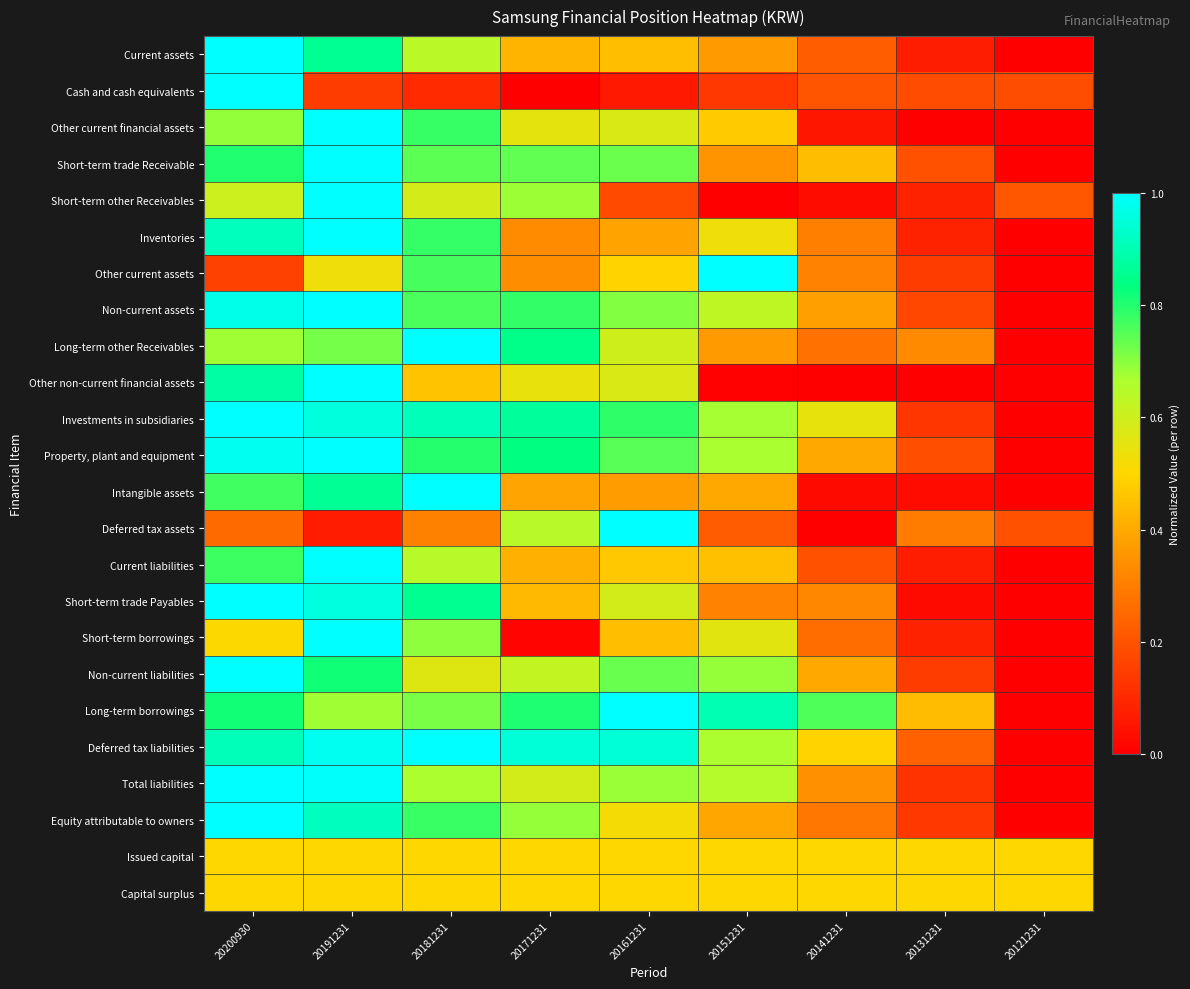

Reading left to right, transcribe all the data shown in this chart.

Current assets: 20200930=1.0	20191231=0.9	20181231=0.6	20171231=0.4	20161231=0.4	20151231=0.4	20141231=0.2	20131231=0.1	20121231=0.0
Cash and cash equivalents: 20200930=1.0	20191231=0.1	20181231=0.1	20171231=0.0	20161231=0.1	20151231=0.1	20141231=0.2	20131231=0.2	20121231=0.2
Other current financial assets: 20200930=0.7	20191231=1.0	20181231=0.8	20171231=0.6	20161231=0.6	20151231=0.5	20141231=0.1	20131231=0.0	20121231=0.0
Short-term trade Receivable: 20200930=0.8	20191231=1.0	20181231=0.7	20171231=0.7	20161231=0.7	20151231=0.4	20141231=0.4	20131231=0.2	20121231=0.0
Short-term other Receivables: 20200930=0.6	20191231=1.0	20181231=0.6	20171231=0.7	20161231=0.2	20151231=0.0	20141231=0.0	20131231=0.1	20121231=0.2
Inventories: 20200930=0.9	20191231=1.0	20181231=0.8	20171231=0.3	20161231=0.4	20151231=0.5	20141231=0.3	20131231=0.1	20121231=0.0
Other current assets: 20200930=0.2	20191231=0.5	20181231=0.8	20171231=0.3	20161231=0.5	20151231=1.0	20141231=0.3	20131231=0.1	20121231=0.0
Non-current assets: 20200930=1.0	20191231=1.0	20181231=0.8	20171231=0.8	20161231=0.7	20151231=0.6	20141231=0.4	20131231=0.2	20121231=0.0
Long-term other Receivables: 20200930=0.7	20191231=0.7	20181231=1.0	20171231=0.8	20161231=0.6	20151231=0.4	20141231=0.3	20131231=0.3	20121231=0.0
Other non-current financial assets: 20200930=0.9	20191231=1.0	20181231=0.5	20171231=0.5	20161231=0.6	20151231=0.0	20141231=0.0	20131231=0.0	20121231=0.0
Investments in subsidiaries: 20200930=1.0	20191231=1.0	20181231=0.9	20171231=0.9	20161231=0.8	20151231=0.7	20141231=0.5	20131231=0.1	20121231=0.0
Property, plant and equipment: 20200930=1.0	20191231=1.0	20181231=0.8	20171231=0.8	20161231=0.7	20151231=0.7	20141231=0.4	20131231=0.2	20121231=0.0
Intangible assets: 20200930=0.8	20191231=0.9	20181231=1.0	20171231=0.4	20161231=0.4	20151231=0.4	20141231=0.0	20131231=0.0	20121231=0.0
Deferred tax assets: 20200930=0.3	20191231=0.1	20181231=0.3	20171231=0.6	20161231=1.0	20151231=0.2	20141231=0.0	20131231=0.3	20121231=0.2
Current liabilities: 20200930=0.8	20191231=1.0	20181231=0.6	20171231=0.4	20161231=0.5	20151231=0.5	20141231=0.2	20131231=0.1	20121231=0.0
Short-term trade Payables: 20200930=1.0	20191231=1.0	20181231=0.9	20171231=0.4	20161231=0.6	20151231=0.3	20141231=0.3	20131231=0.0	20121231=0.0
Short-term borrowings: 20200930=0.5	20191231=1.0	20181231=0.7	20171231=0.0	20161231=0.4	20151231=0.6	20141231=0.3	20131231=0.1	20121231=0.0
Non-current liabilities: 20200930=1.0	20191231=0.8	20181231=0.6	20171231=0.6	20161231=0.7	20151231=0.7	20141231=0.4	20131231=0.1	20121231=0.0
Long-term borrowings: 20200930=0.8	20191231=0.7	20181231=0.7	20171231=0.8	20161231=1.0	20151231=0.9	20141231=0.8	20131231=0.4	20121231=0.0
Deferred tax liabilities: 20200930=0.9	20191231=1.0	20181231=1.0	20171231=0.9	20161231=0.9	20151231=0.7	20141231=0.5	20131231=0.2	20121231=0.0
Total liabilities: 20200930=1.0	20191231=1.0	20181231=0.7	20171231=0.6	20161231=0.7	20151231=0.6	20141231=0.3	20131231=0.1	20121231=0.0
Equity attributable to owners: 20200930=1.0	20191231=0.9	20181231=0.8	20171231=0.7	20161231=0.5	20151231=0.4	20141231=0.3	20131231=0.1	20121231=0.0
Issued capital: 20200930=0.5	20191231=0.5	20181231=0.5	20171231=0.5	20161231=0.5	20151231=0.5	20141231=0.5	20131231=0.5	20121231=0.5
Capital surplus: 20200930=0.5	20191231=0.5	20181231=0.5	20171231=0.5	20161231=0.5	20151231=0.5	20141231=0.5	20131231=0.5	20121231=0.5